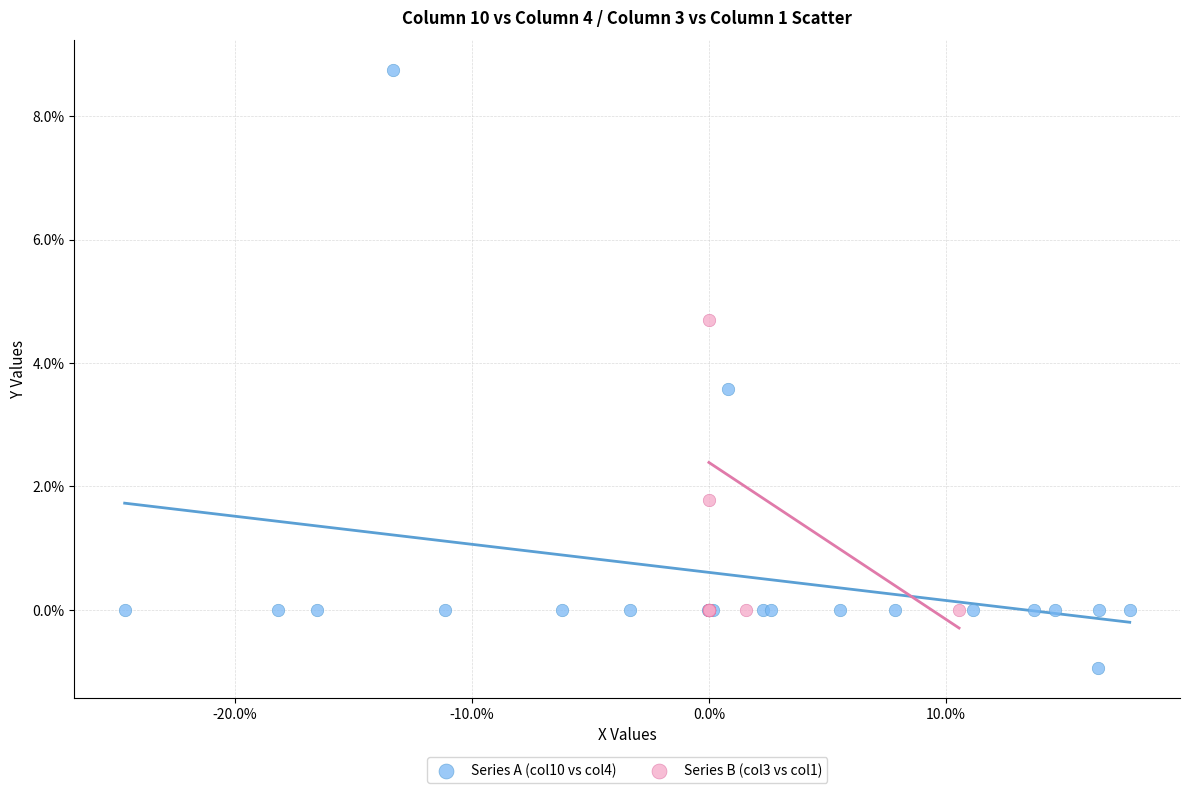

Which series reaches the maximum Y coordinate?

Series A (col10 vs col4)